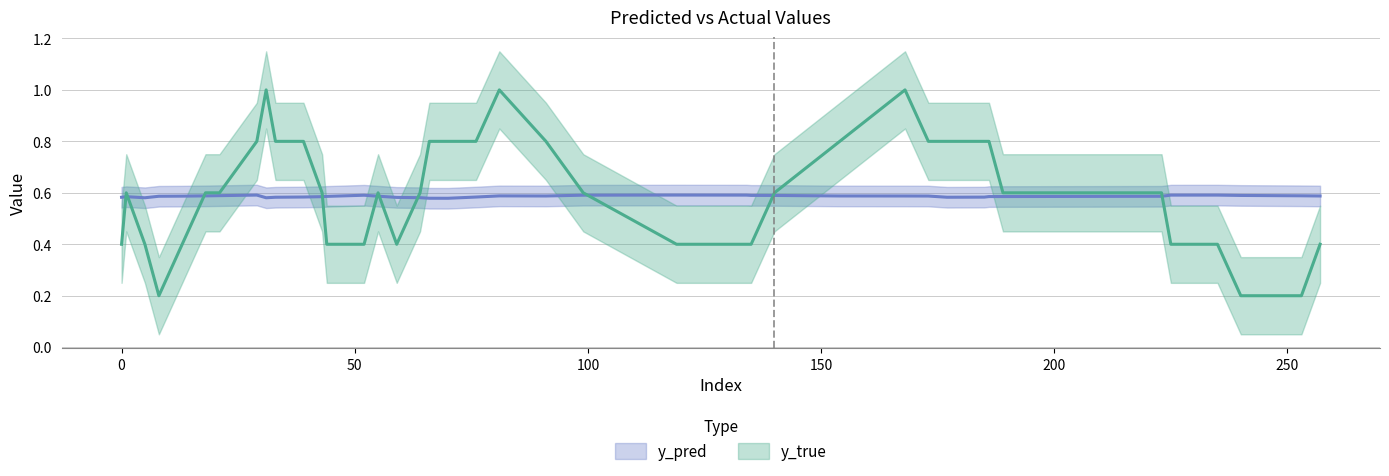

Between 55 and 33, which series saw the biggest shift?

y_true